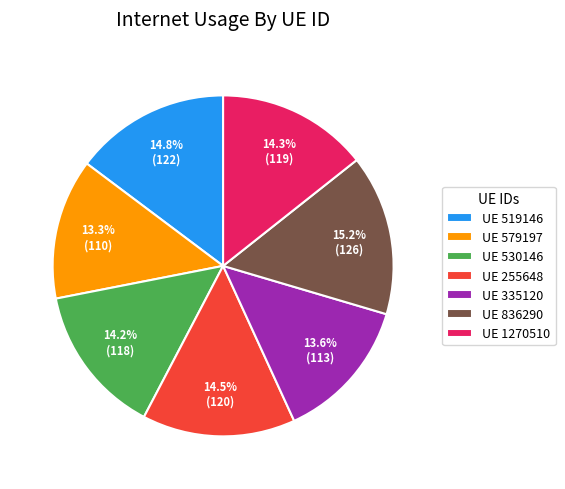

Does any single category account for the majority?

No